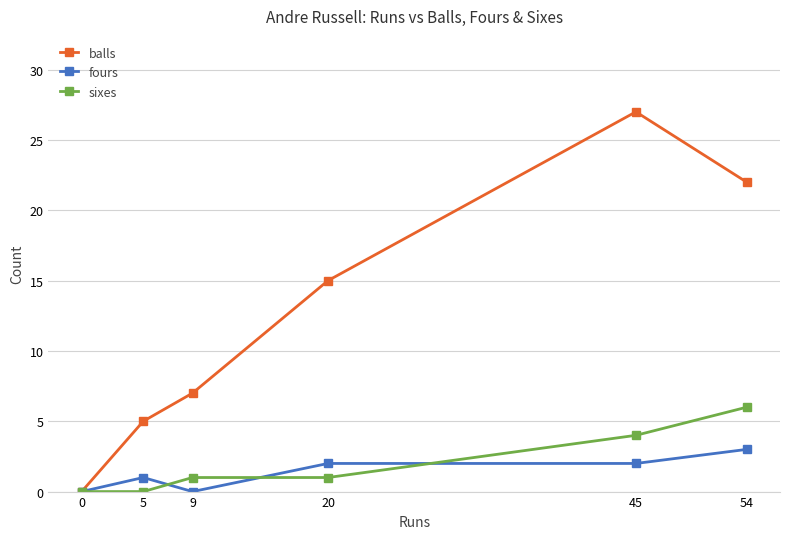

Reading left to right, list all the values displayed in this chart.

balls: 0	5	7	15	27	22
fours: 0	1	0	2	2	3
sixes: 0	0	1	1	4	6